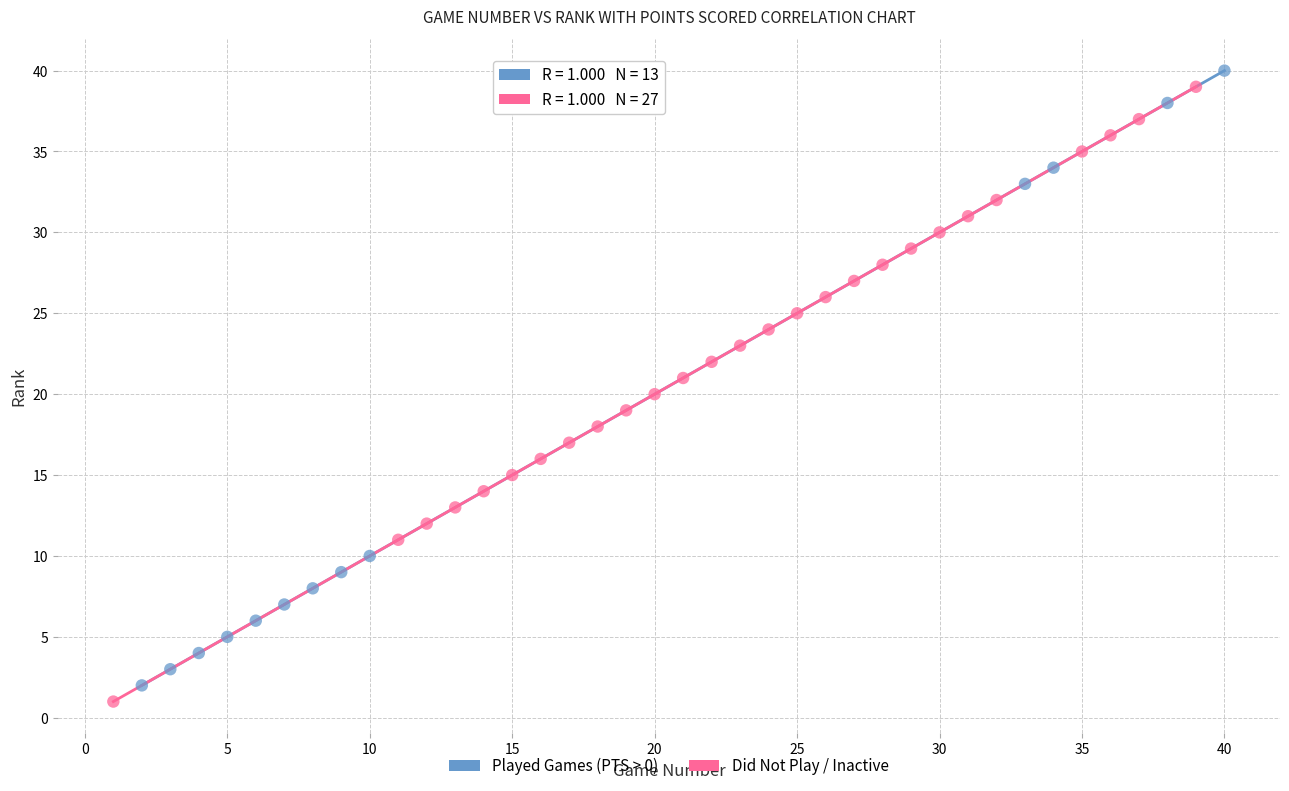

Which series contains the highest Y value?

Played Games (PTS > 0)